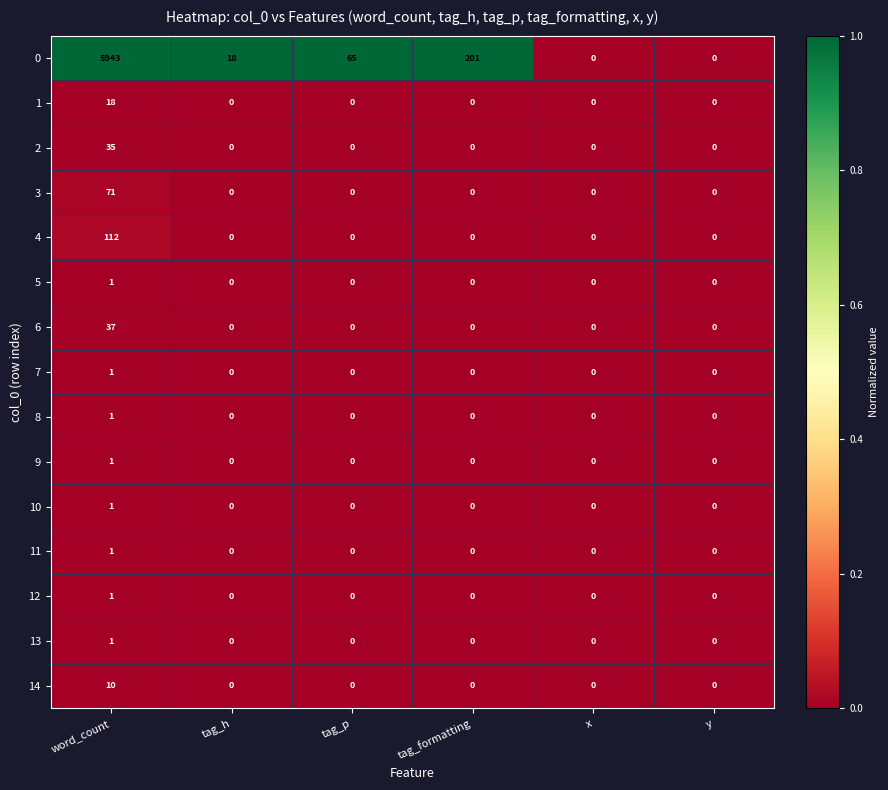

The 4 series shows -44 at tag_formatting. True or false?

False